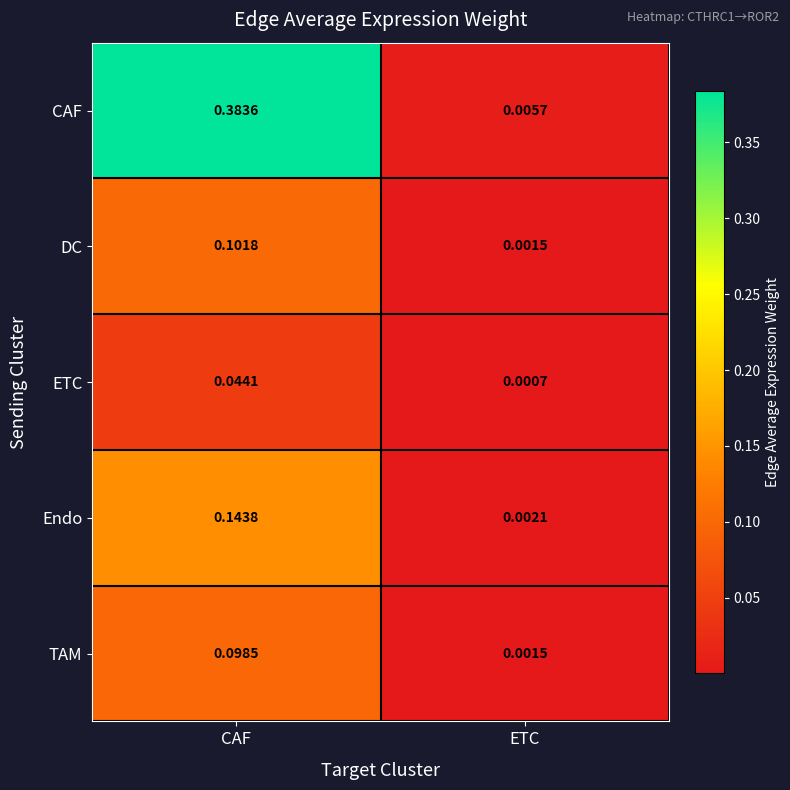

Which series has the largest range (max minus min)?

CAF